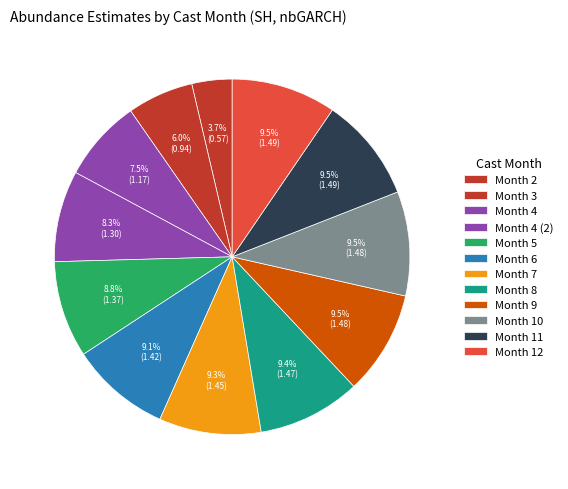

Count the number of slices in the pie.

12